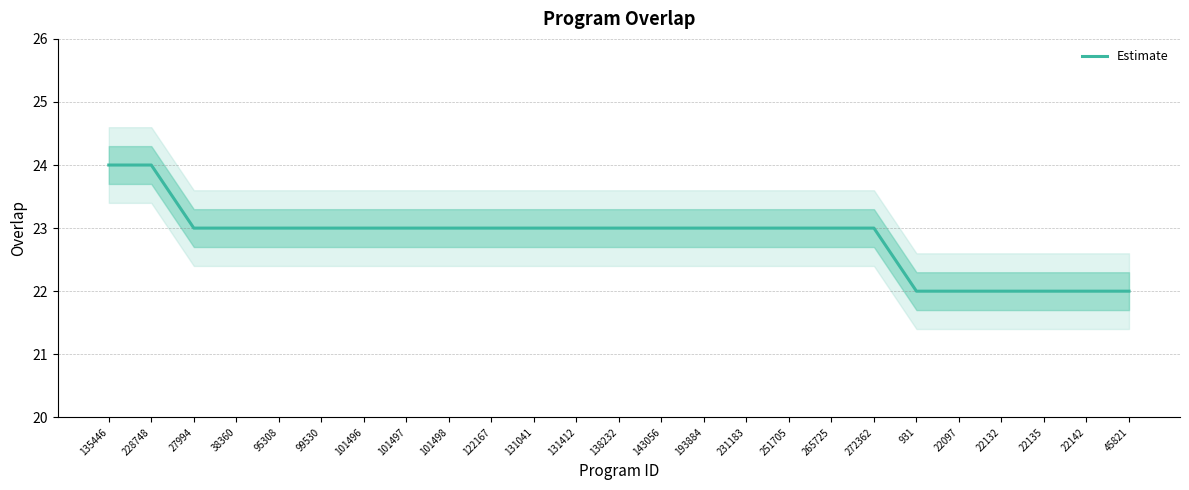

True or false: there are more than 1 points higher than both neighbors.

False